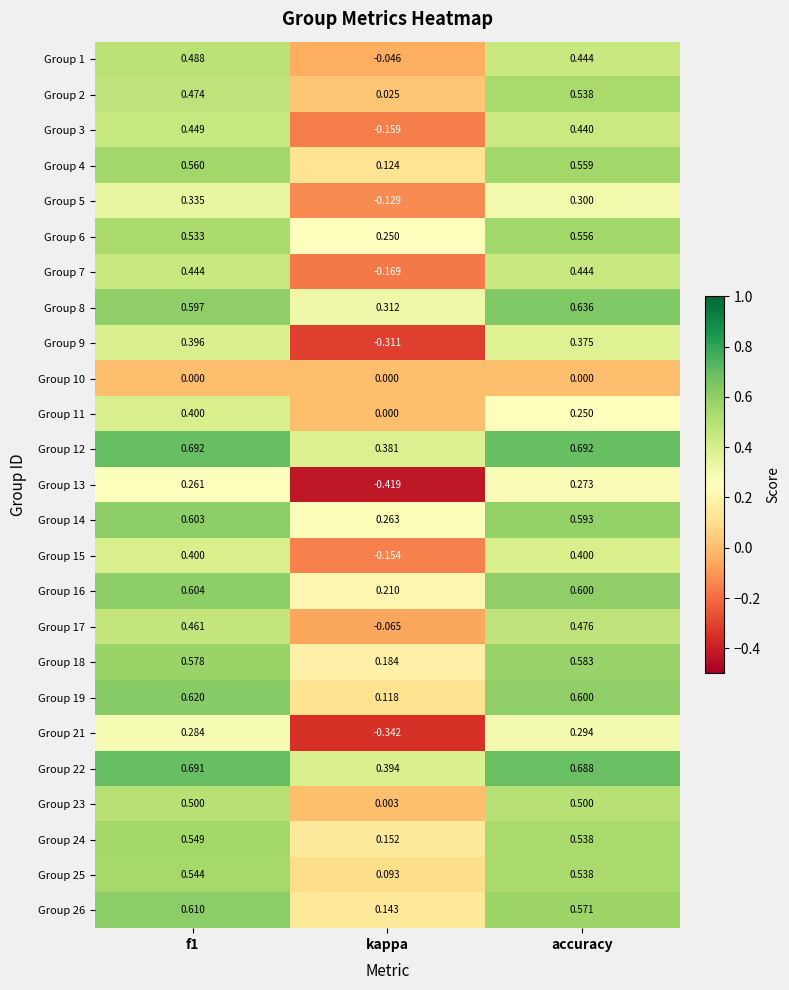

Is the value of Group 10 at kappa greater than the value of Group 6 at kappa?

No